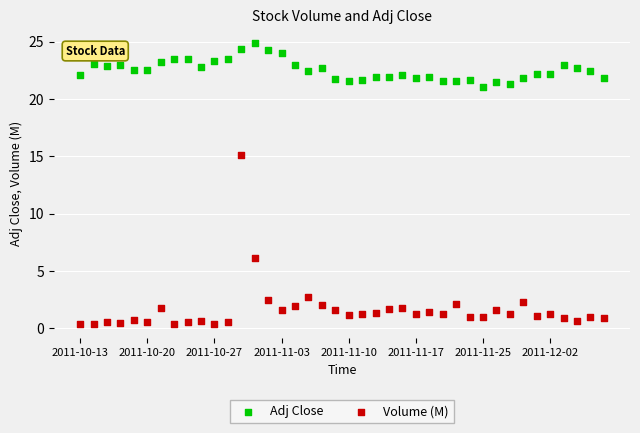

Across all series, what Y value is closest to 12?

15.1